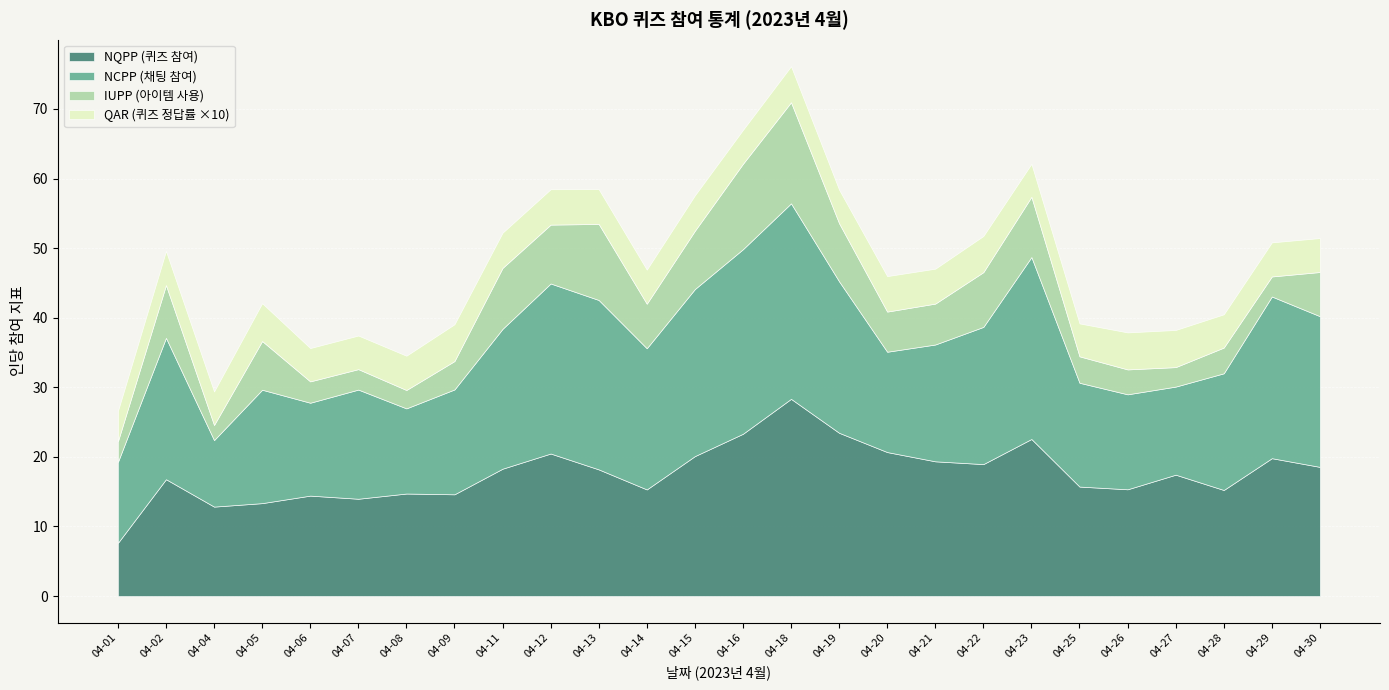

How many interior local peaks does the NCPP (채팅 참여) series have?

7